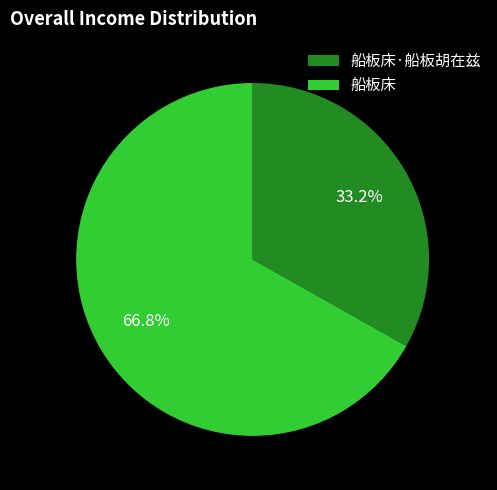

Between 船板床 and 船板床·船板胡在兹, which is larger?

船板床